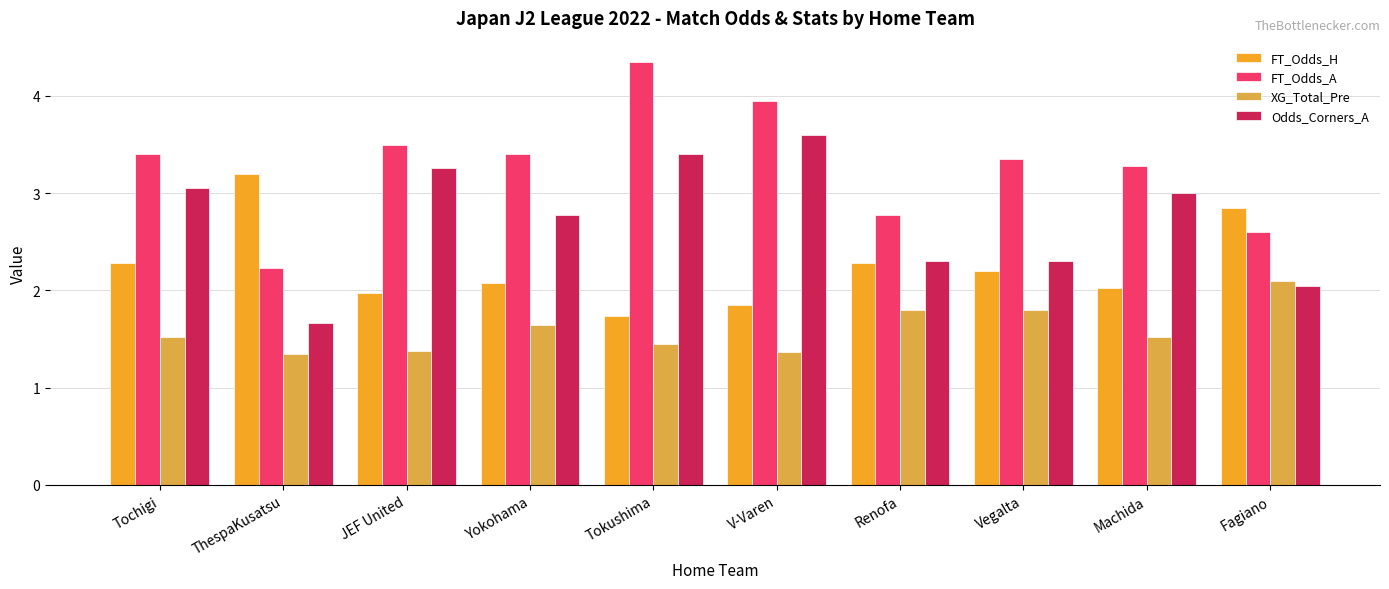

What is the value of the FT_Odds_H bar at the 5th from the left?

1.7